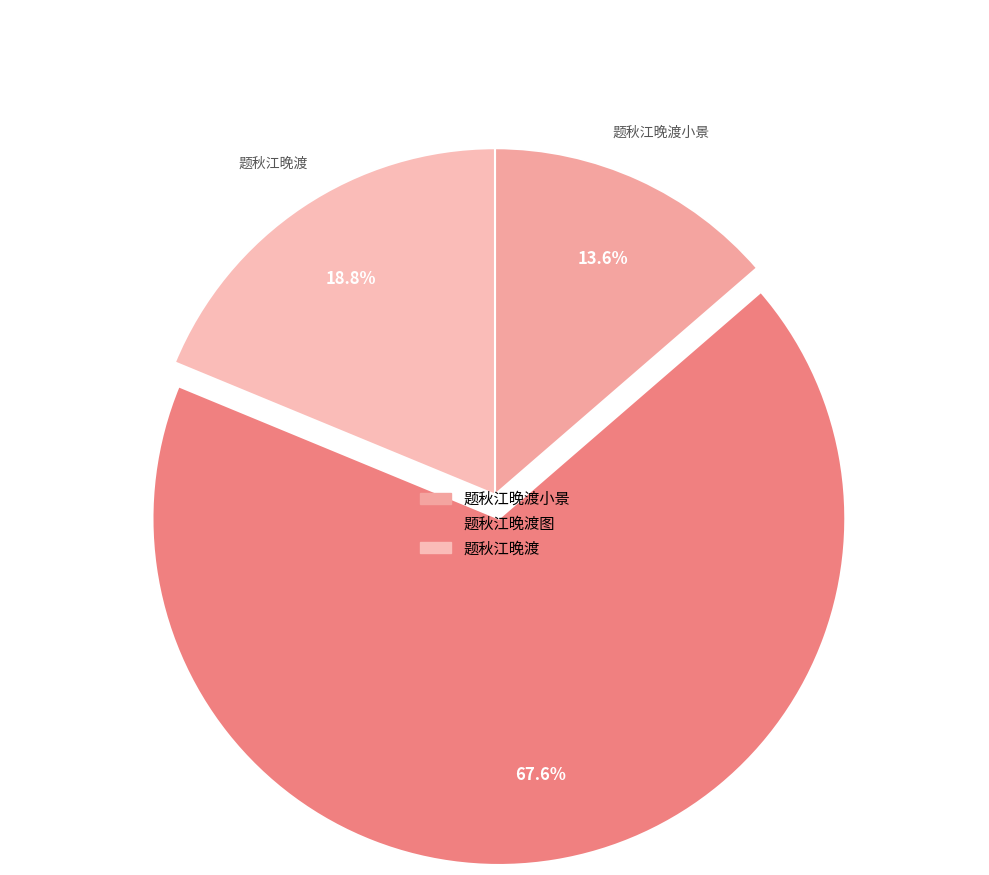

What is the largest slice in the pie chart?

题秋江晚渡图